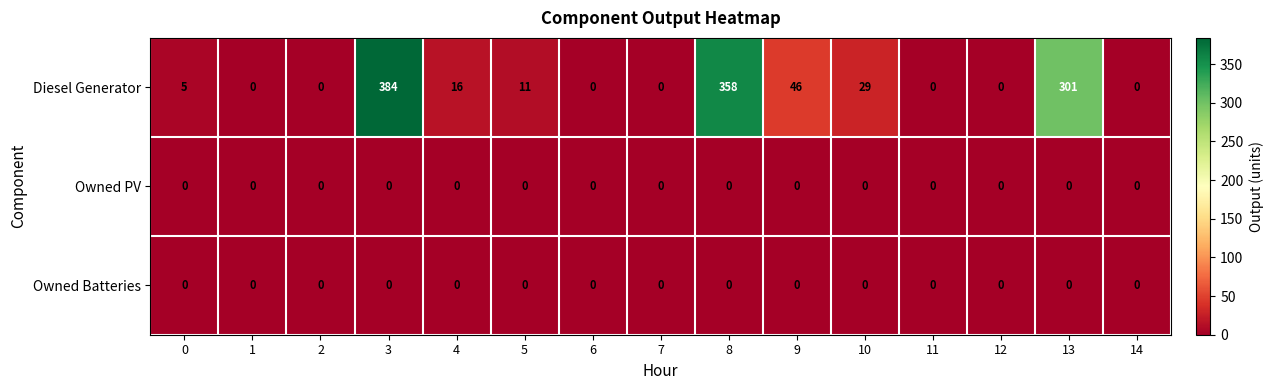

Which series has the largest range (max minus min)?

Diesel Generator